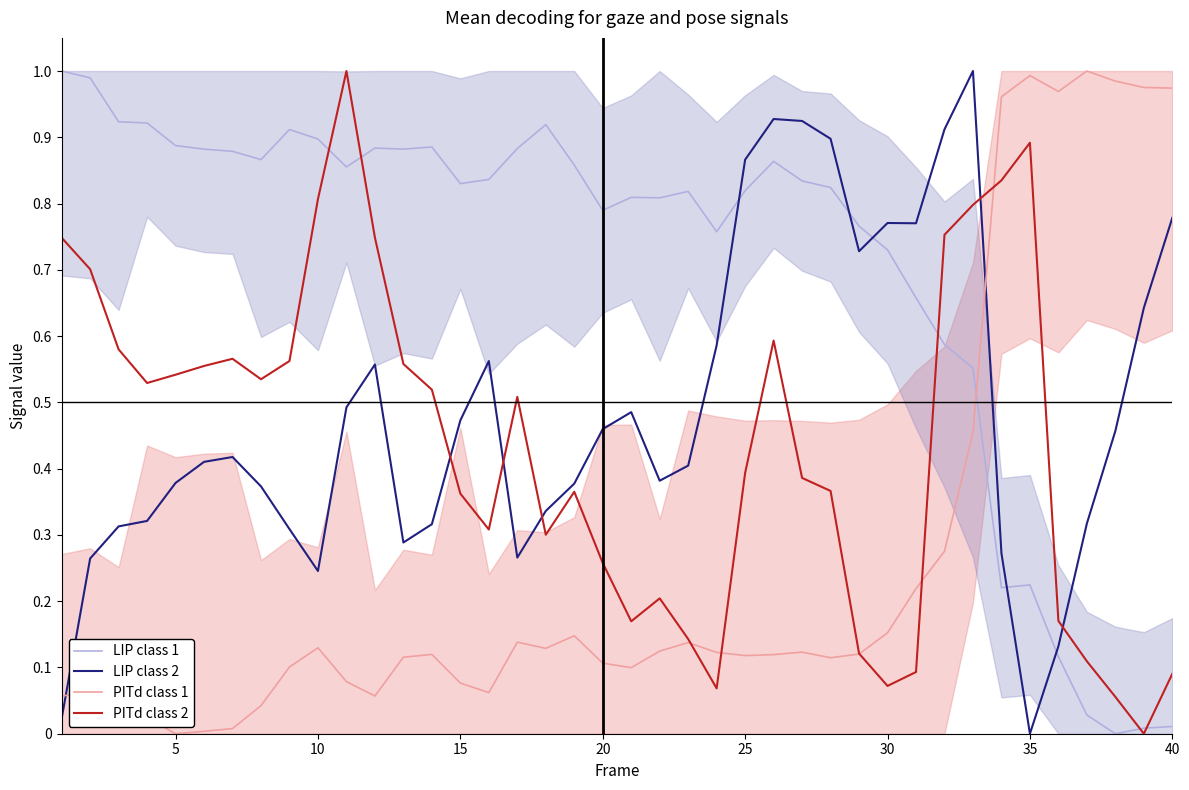

At how many categories does at least one series exceed 0?

40